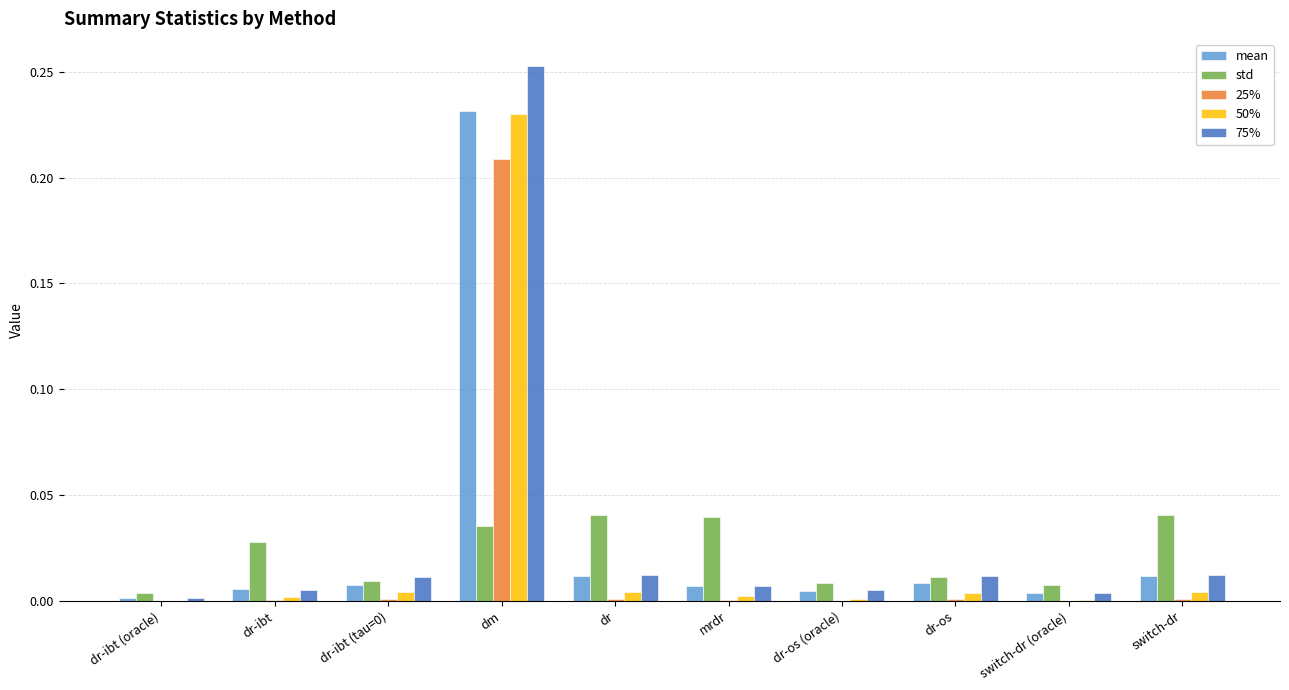

How many groups of bars are there?

10